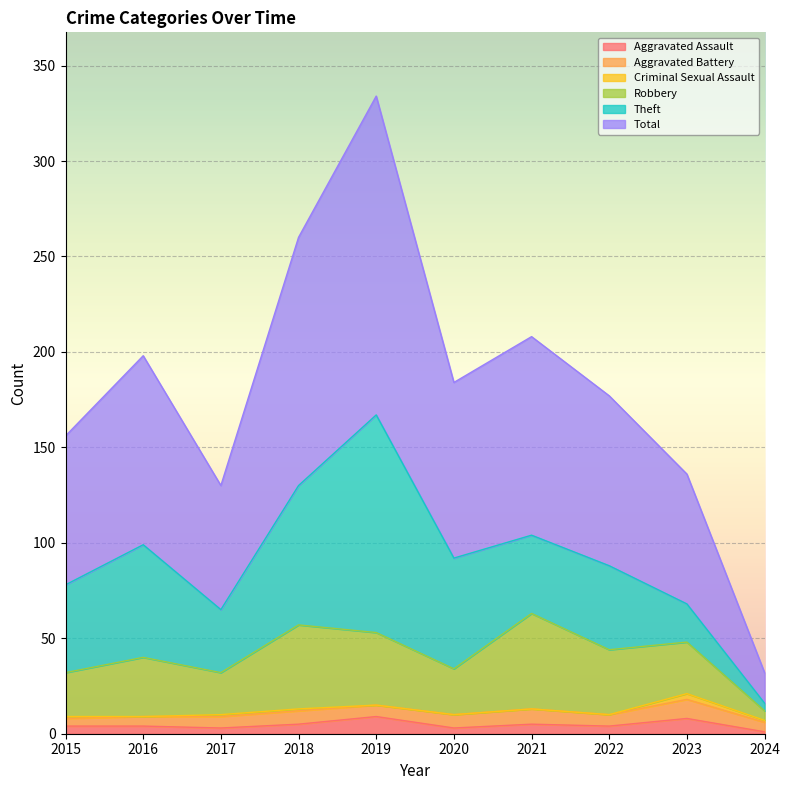

How many Aggravated Assault values are between 3 and 5?

7